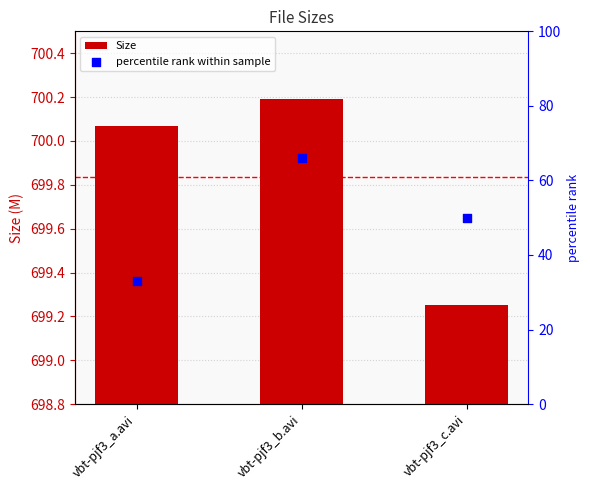

Which series has the largest total across all categories?

Size